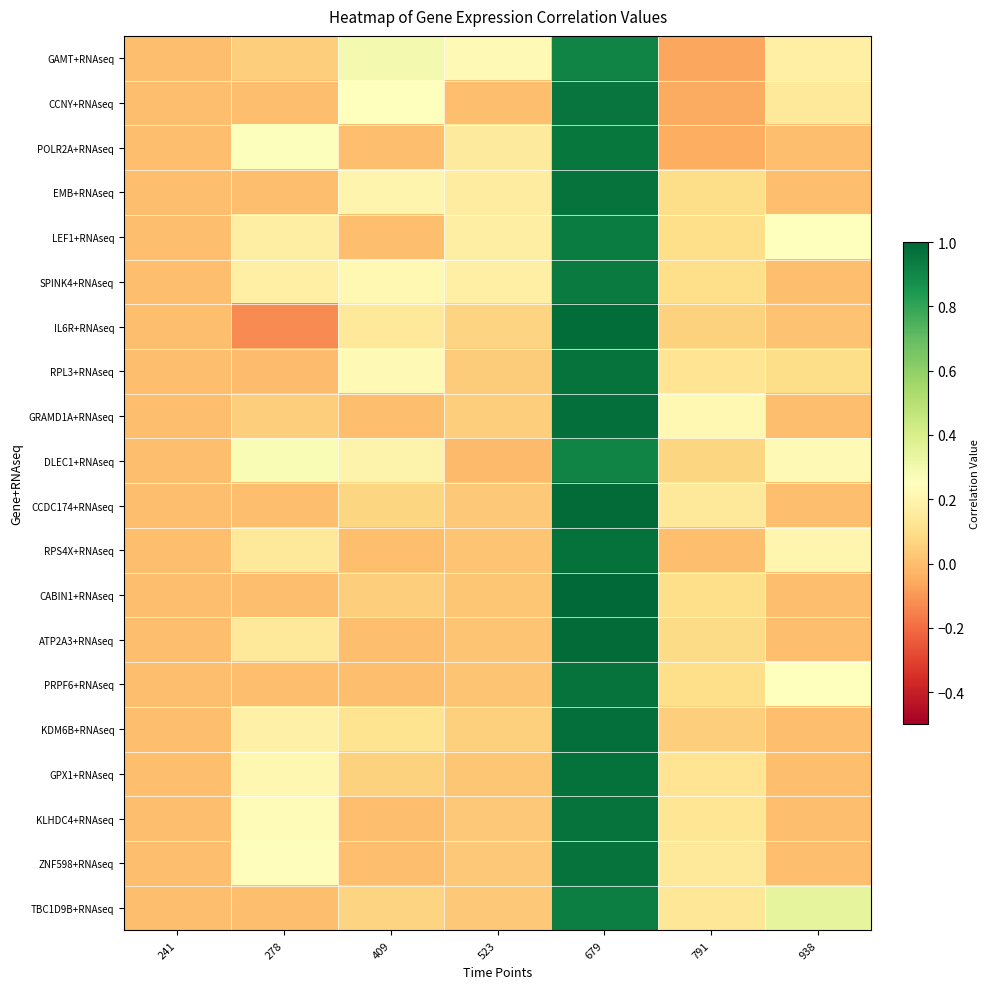

What is the minimum value shown in the chart?

-0.1